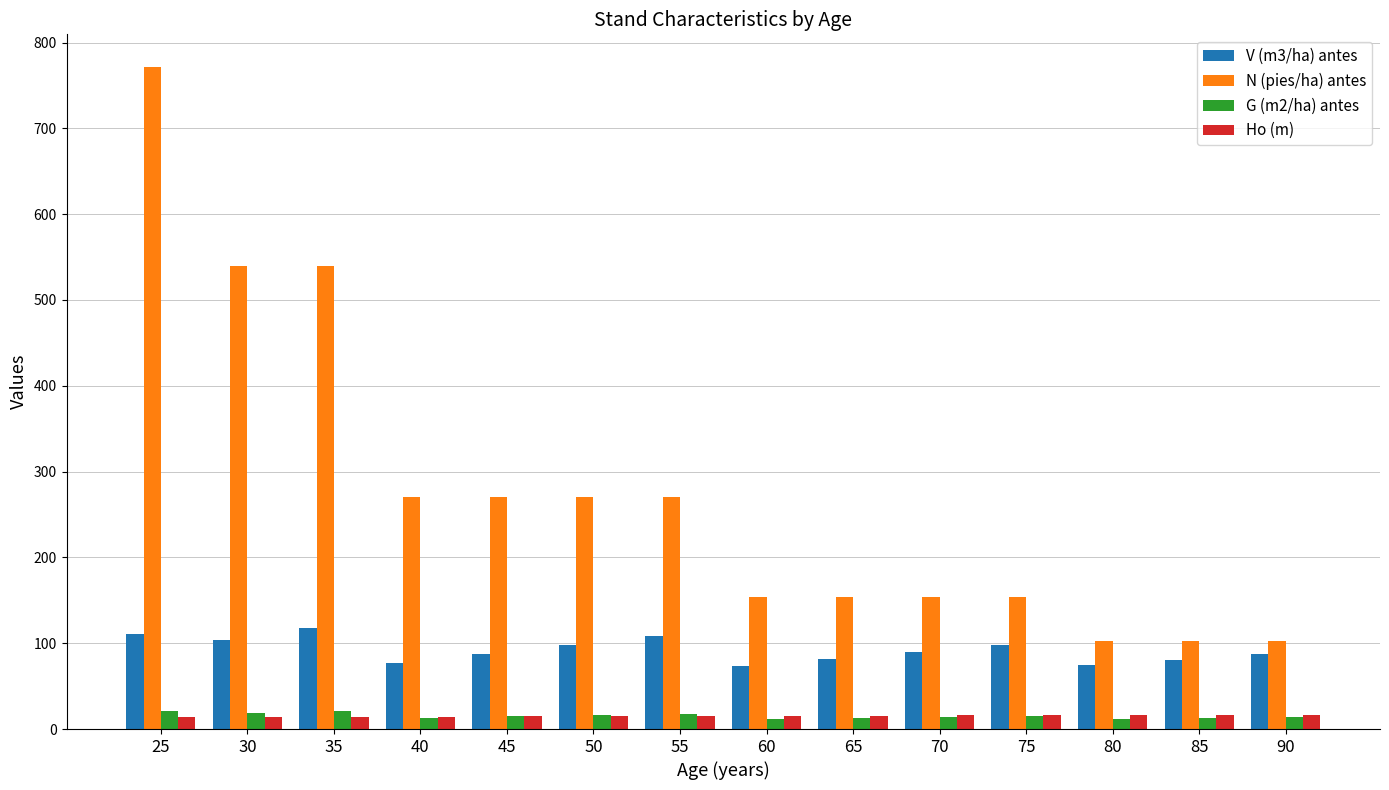

At which category is the sum across all series the highest?

25